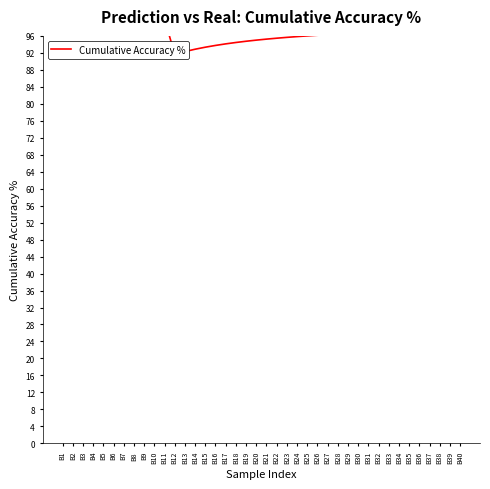

Reading left to right, what are all the values shown in this chart?

100.0	100.0	100.0	100.0	100.0	100.0	100.0	100.0	100.0	100.0	100.0	91.7	92.3	92.9	93.3	93.8	94.1	94.4	94.7	95.0	95.2	95.5	95.7	95.8	96.0	96.2	96.3	96.4	96.6	96.7	96.8	96.9	97.0	97.1	97.1	97.2	97.3	97.4	97.4	97.5